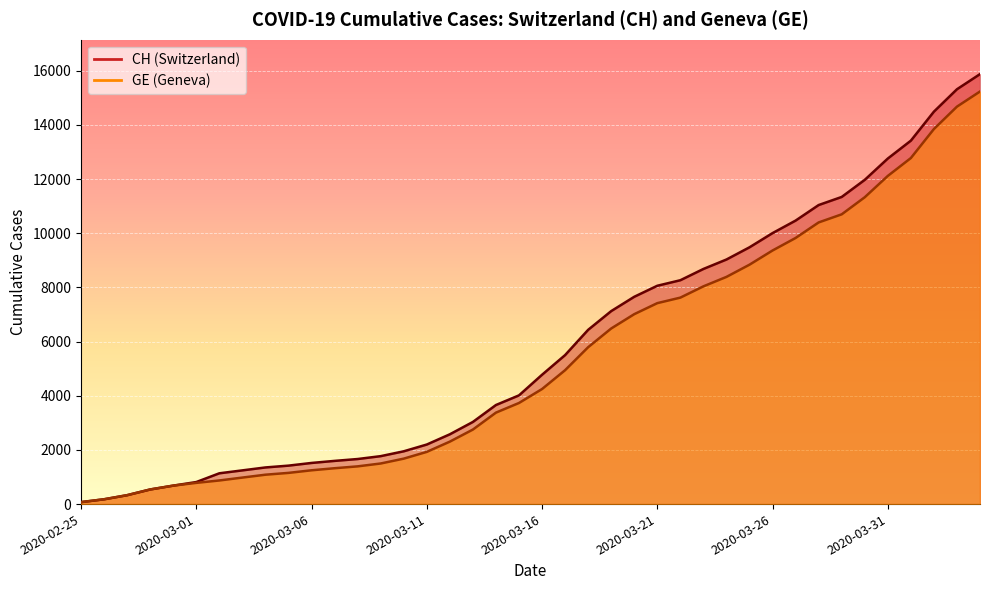

Rank the series at 2020-03-05 from highest to lowest value.

CH, GE